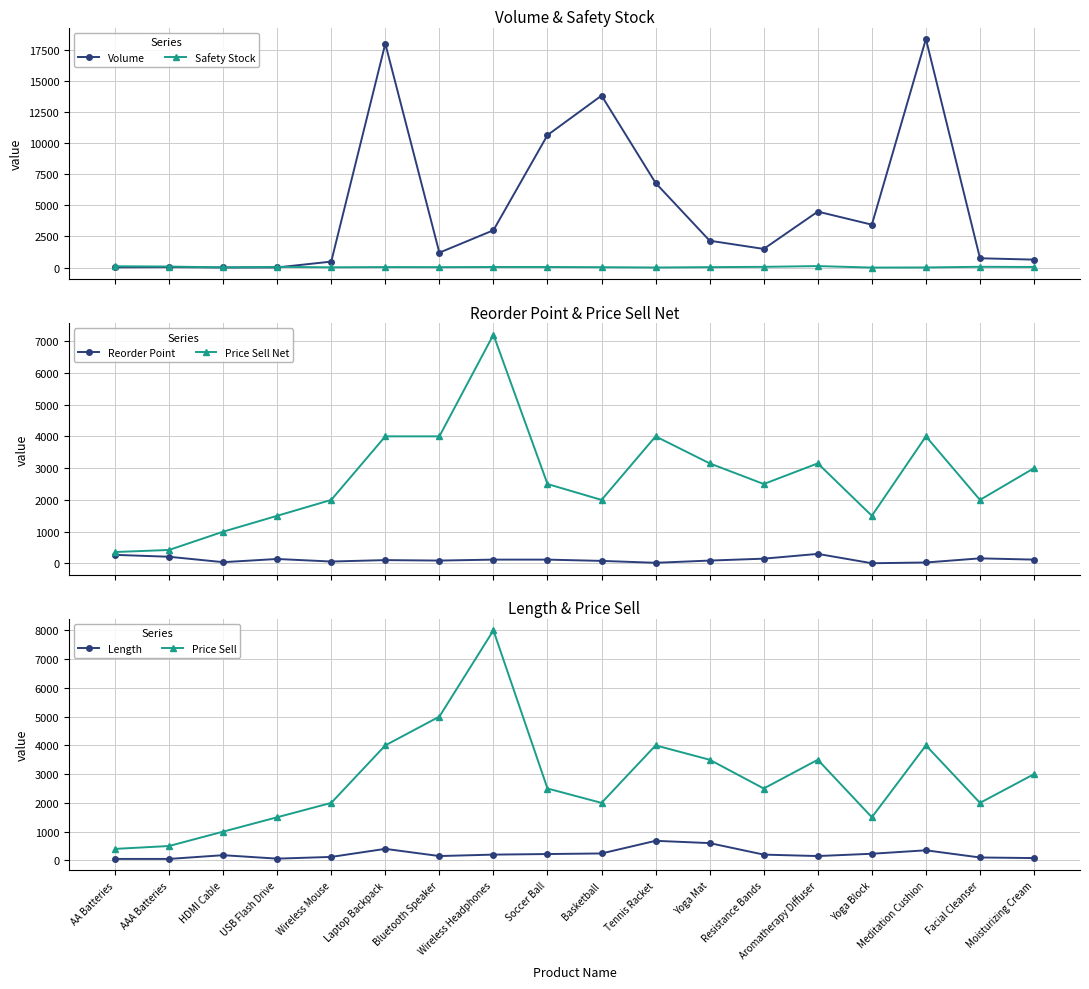

What is the difference between the Price Sell Net values at Laptop Backpack and AAA Batteries?

3575.0